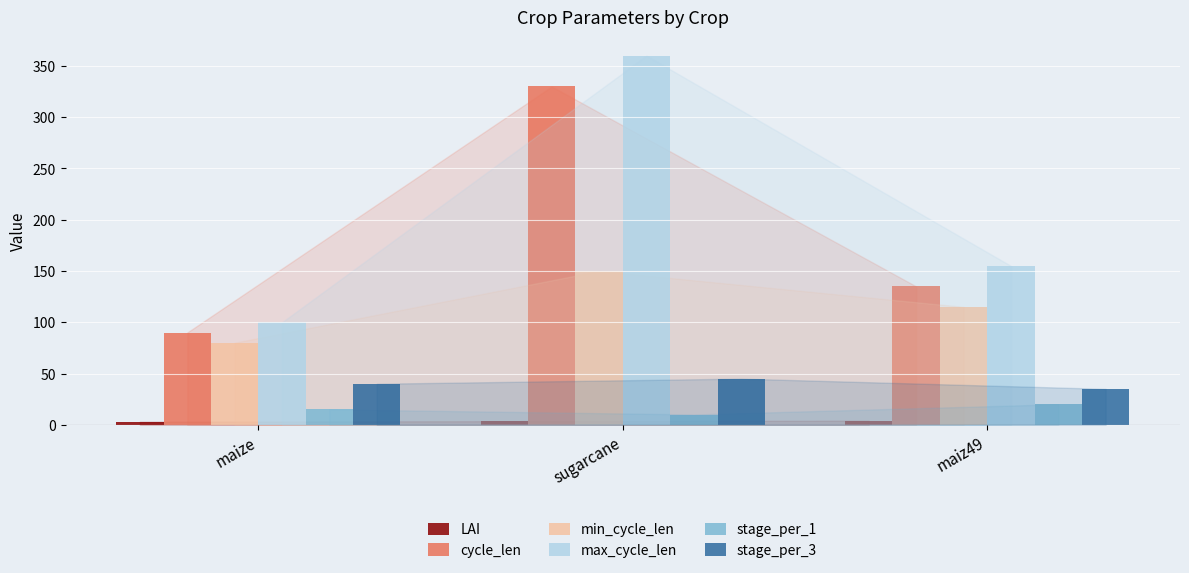

How many bars are there in total?

18